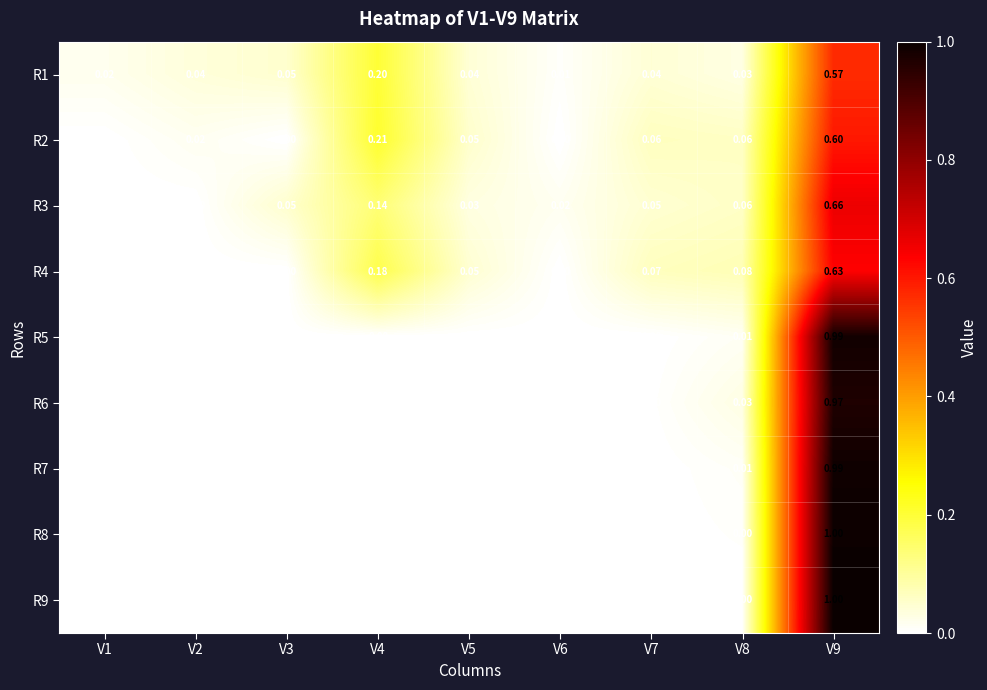

What is the maximum value shown in the chart?

1.0